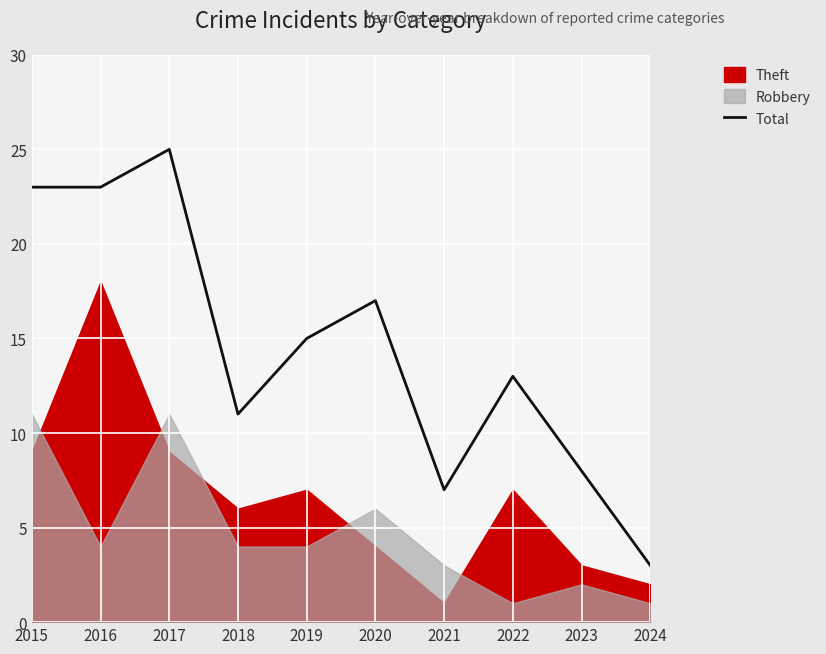

Is it true that Total equals 20 at 2019?

False